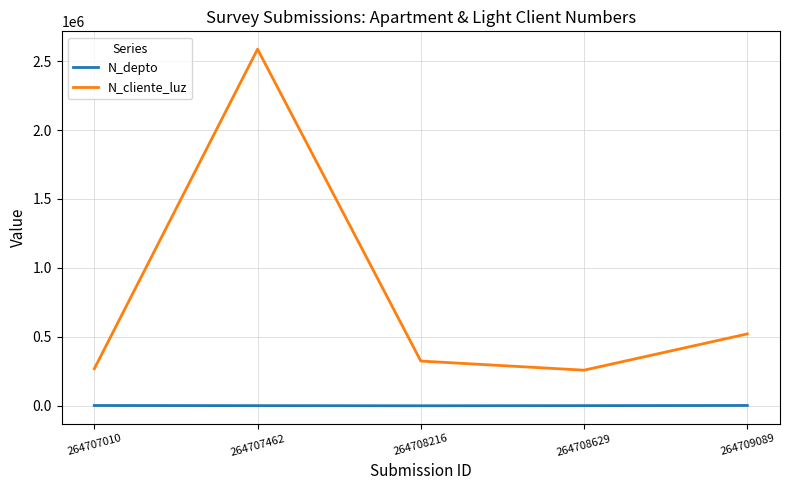

Is it true that N_cliente_luz equals 133494 at 264708216?

False